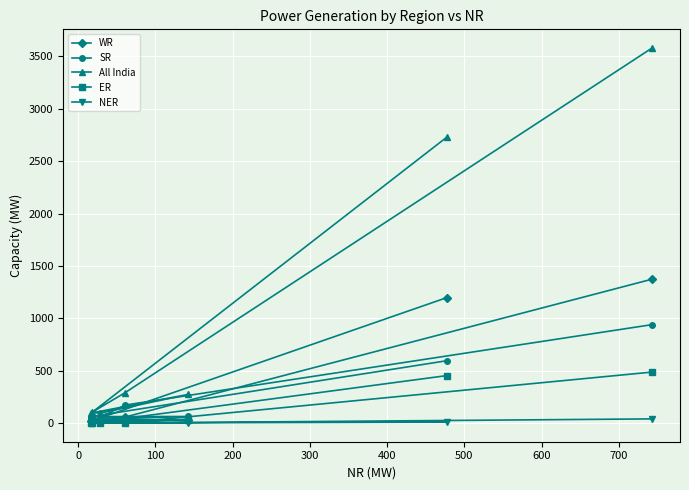

Which series has the largest total across all categories?

All India